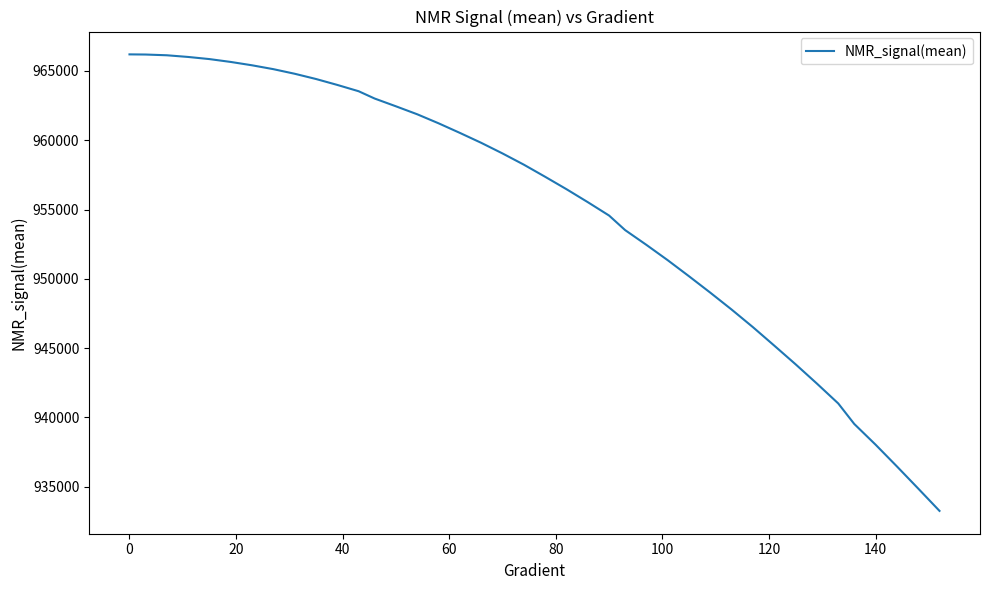

How many values are below 958234?

20